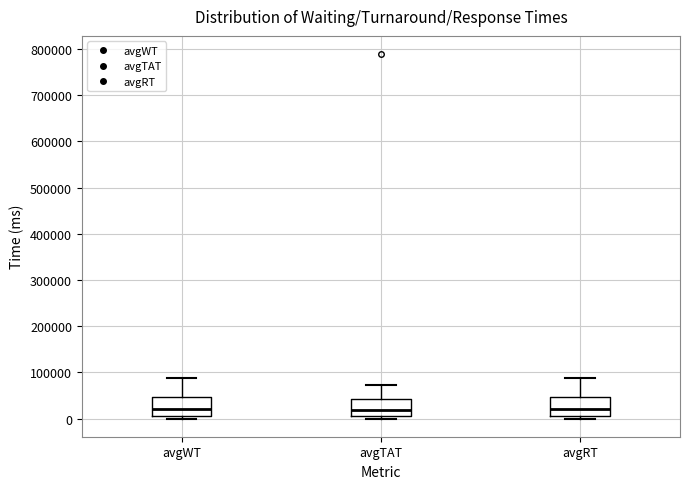

Reading left to right, transcribe this box plot: for each box, give where its median line is, the range the box spans, and where its two whiskers end, as read against the y-axis. The values are not printed on the chart, so give them approximately, as read against the axis.

avgWT: median 20000, box 10000 to 50000, whiskers 0 to 90000
avgTAT: median 20000, box 10000 to 40000, whiskers 0 to 70000
avgRT: median 20000, box 10000 to 50000, whiskers 0 to 90000